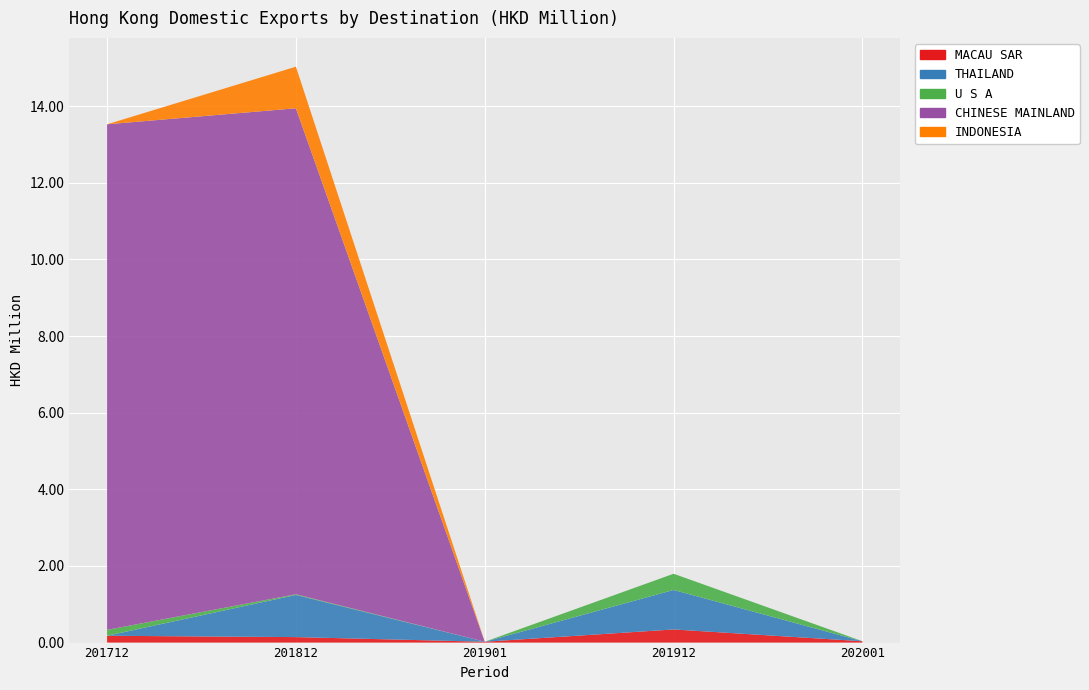

Reading left to right, list all the values displayed in this chart.

MACAU SAR: 201712=0.2	201812=0.1	201901=0.0	201912=0.3	202001=0.0
THAILAND: 201712=0.0	201812=1.1	201901=0.0	201912=1.0	202001=0.0
U S A: 201712=0.2	201812=0.0	201901=0.0	201912=0.4	202001=0.0
CHINESE MAINLAND: 201712=13.2	201812=12.7	201901=0.0	201912=0.0	202001=0.0
INDONESIA: 201712=0.0	201812=1.1	201901=0.0	201912=0.0	202001=0.0